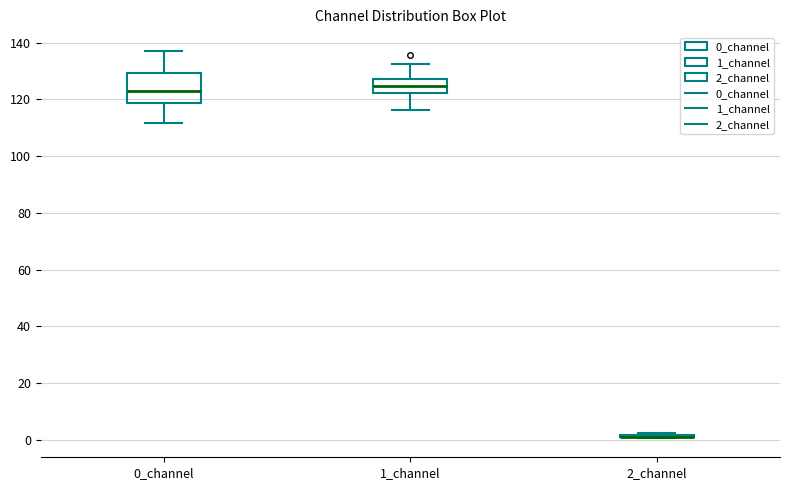

Reading left to right, read every box against the y-axis: the position of its median line, the range the box covers, and the ends of its whiskers. The values are not printed on the chart, so give them approximately, as read against the axis.

0_channel: median 122, box 118 to 130, whiskers 112 to 136
1_channel: median 124, box 122 to 128, whiskers 116 to 132
2_channel: box collapsed to a line at 2, whiskers 0 to 2